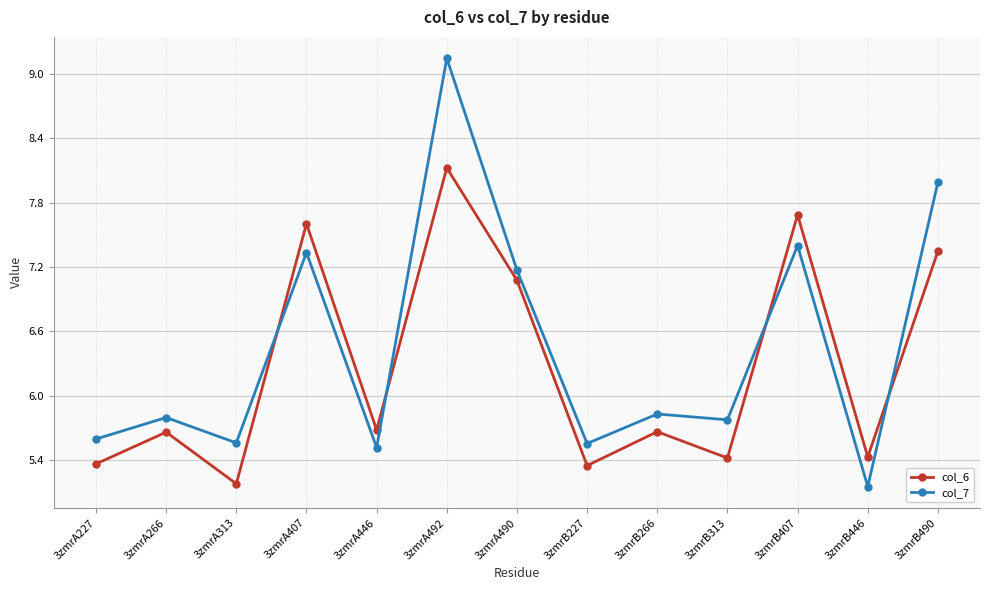

Is the value of col_6 at 3zmrA407 greater than the value of col_7 at 3zmrB407?

Yes